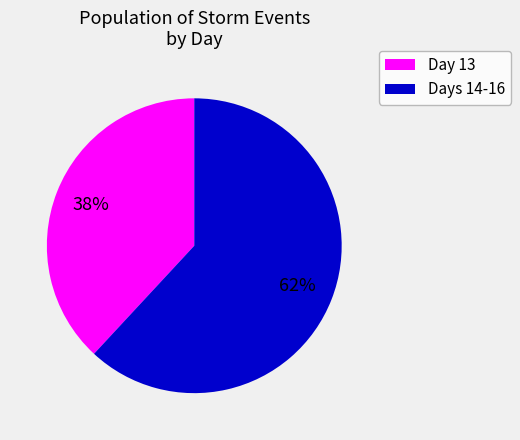

Count the number of slices in the pie.

2